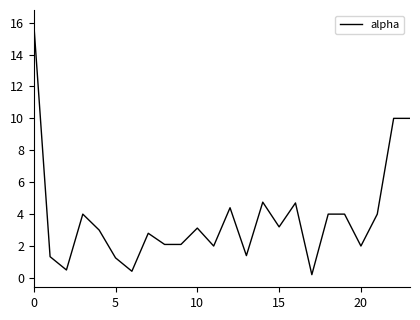

What is the maximum value shown in the chart?

16.0